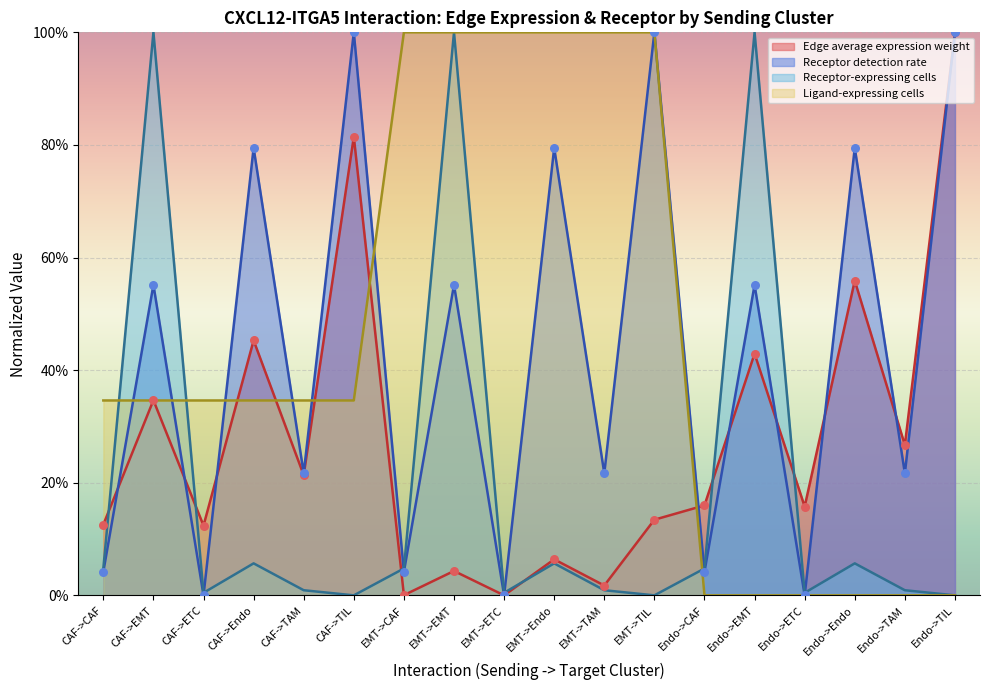

What are all the series names shown in the legend?

Edge average expression weight, Receptor detection rate, Receptor-expressing cells, Ligand-expressing cells